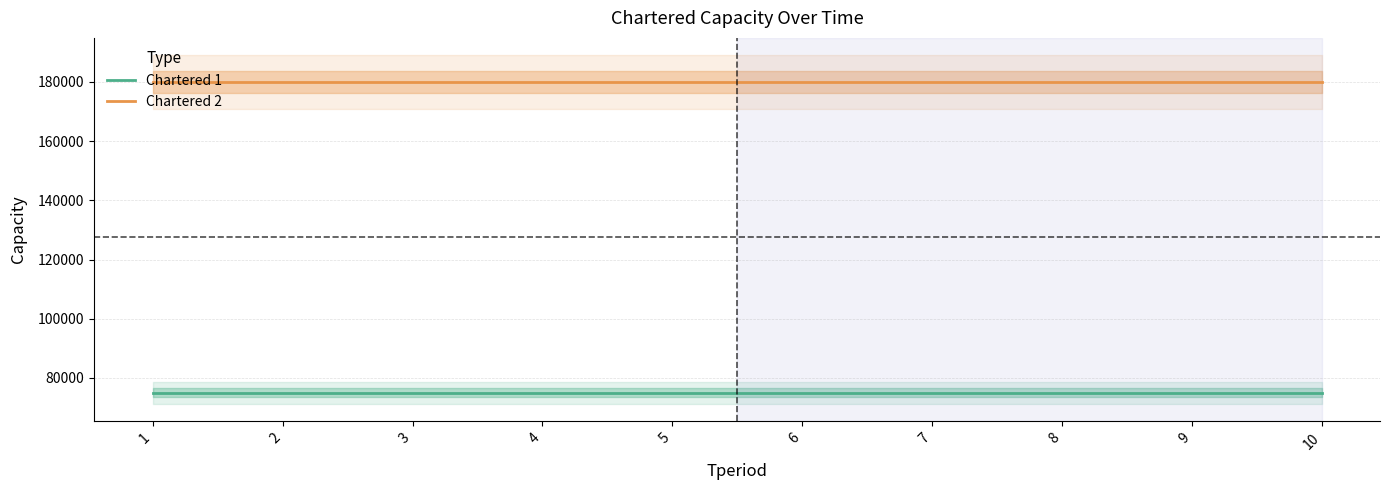

List the labels in order of Chartered 1 value, smallest first.

1, 2, 3, 4, 5, 6, 7, 8, 9, 10